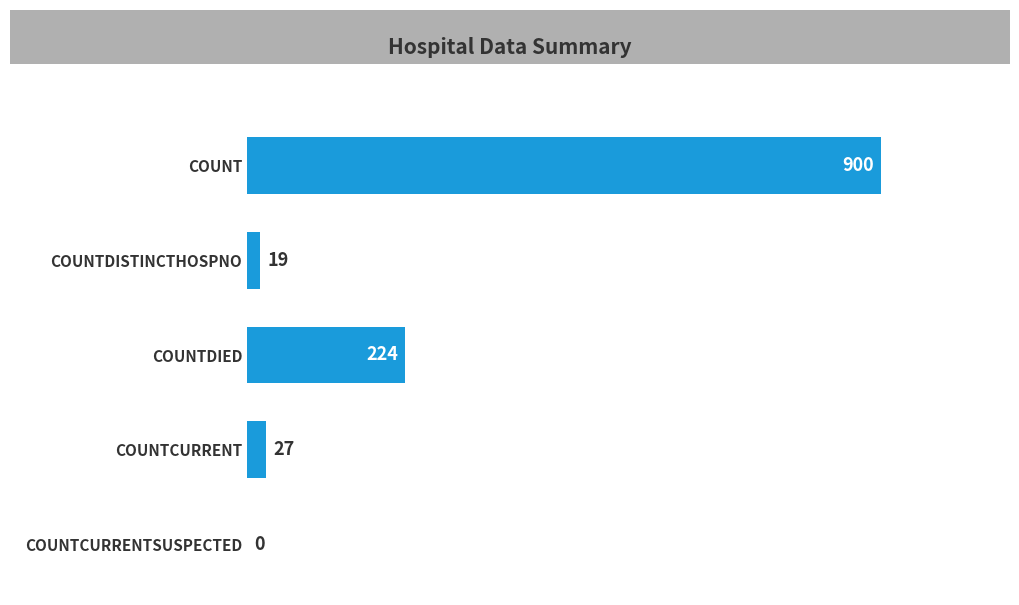

What is the ratio of the value at COUNT to the value at COUNTDISTINCTHOSPNO?

47.4